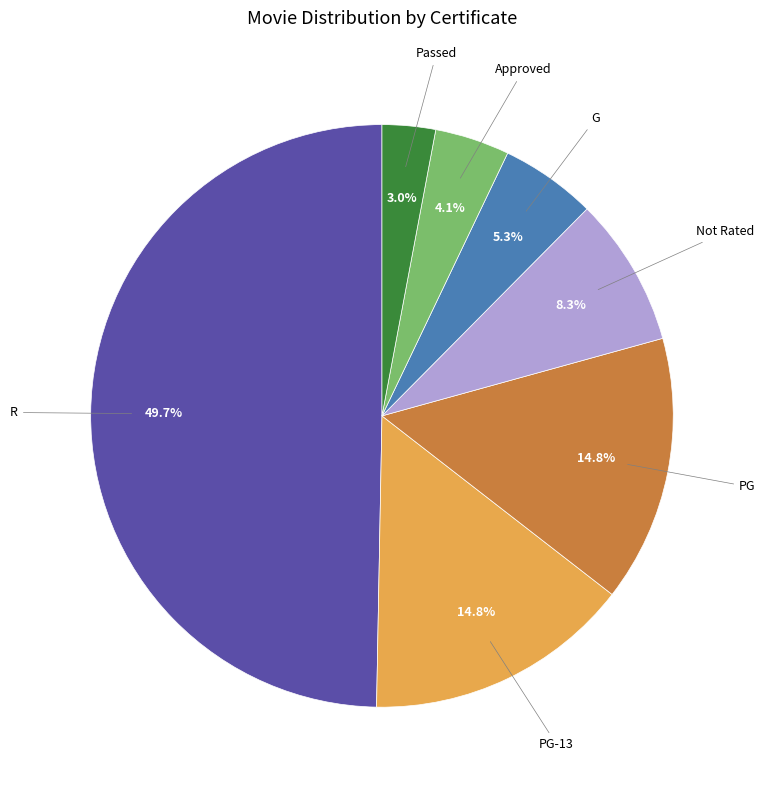

What is the largest slice in the pie chart?

R